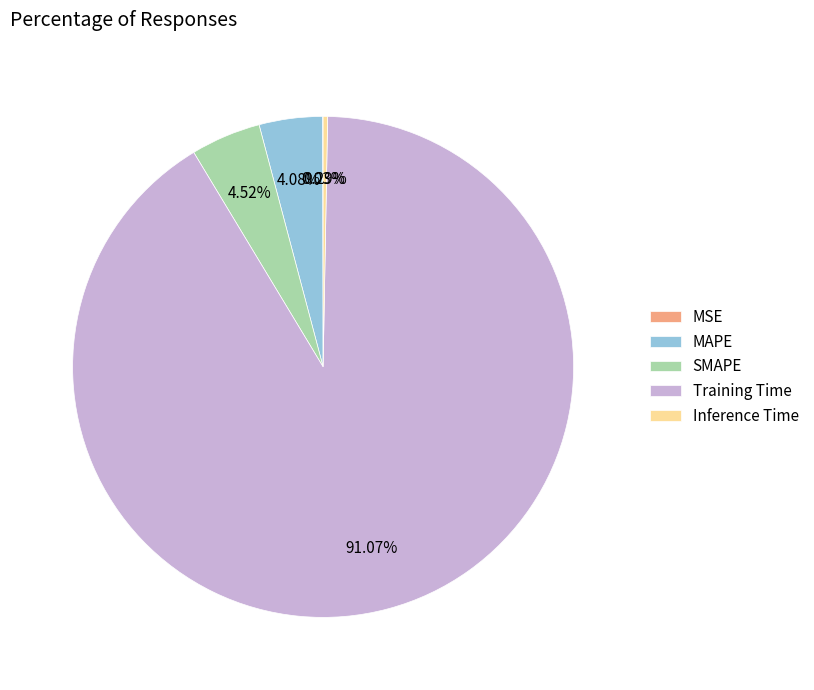

Is there a majority slice in this chart?

Yes